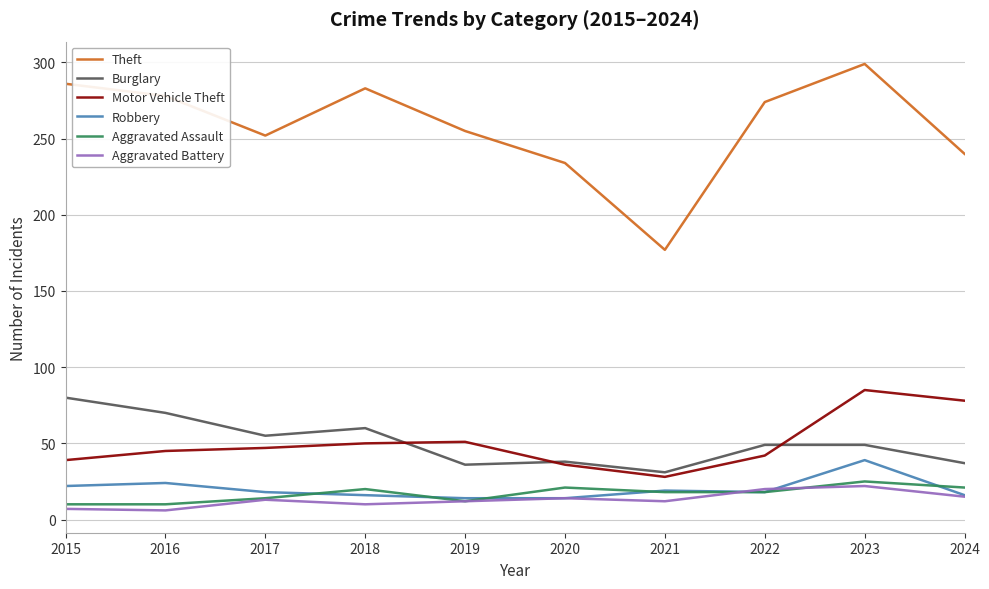

What is the greatest value displayed?

299